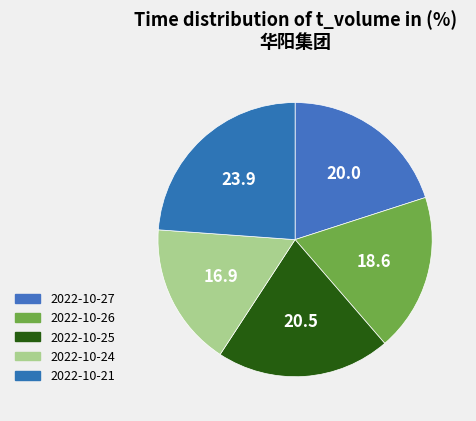

Is it true that 2022-10-27 is 15% of the pie?

False